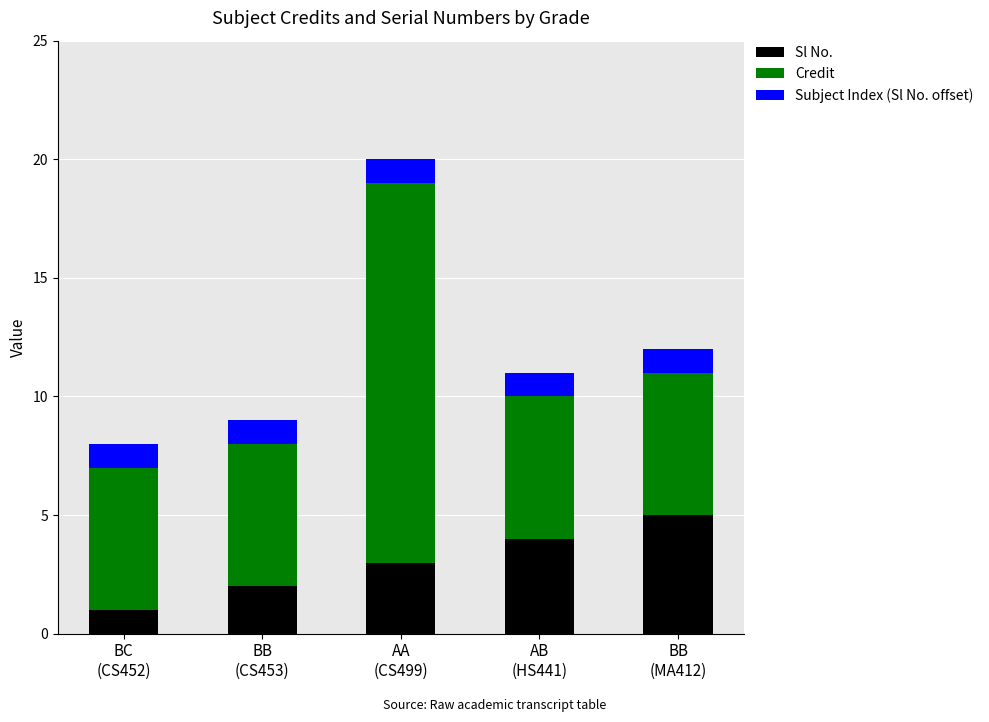

What is the difference between the maximum and second lowest values in the Sl No. series?

3